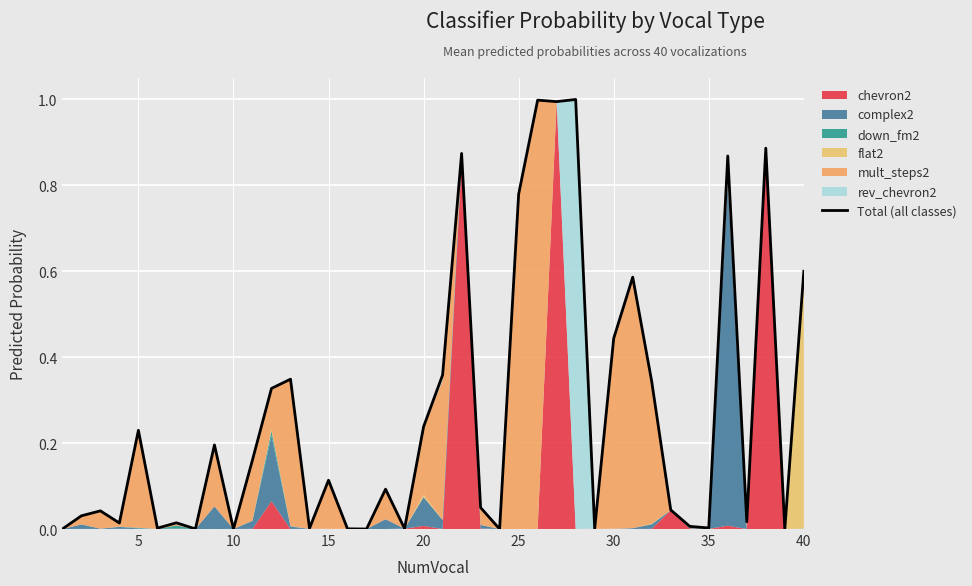

How many points are higher than both their immediate neighbors (excluding endpoints)?

13